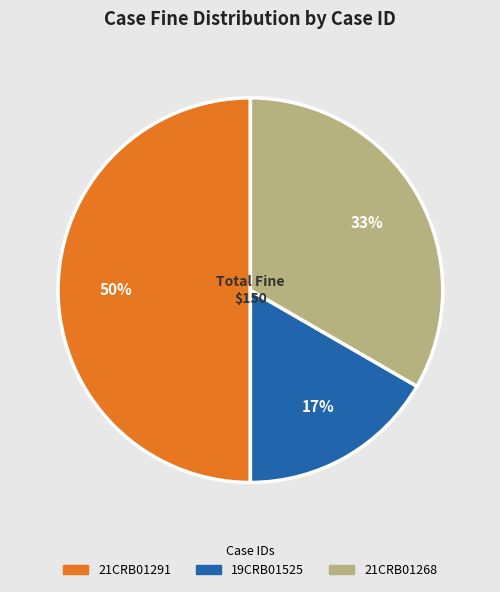

To the nearest percent, what is the difference between the largest and smallest slice percentages?

33%